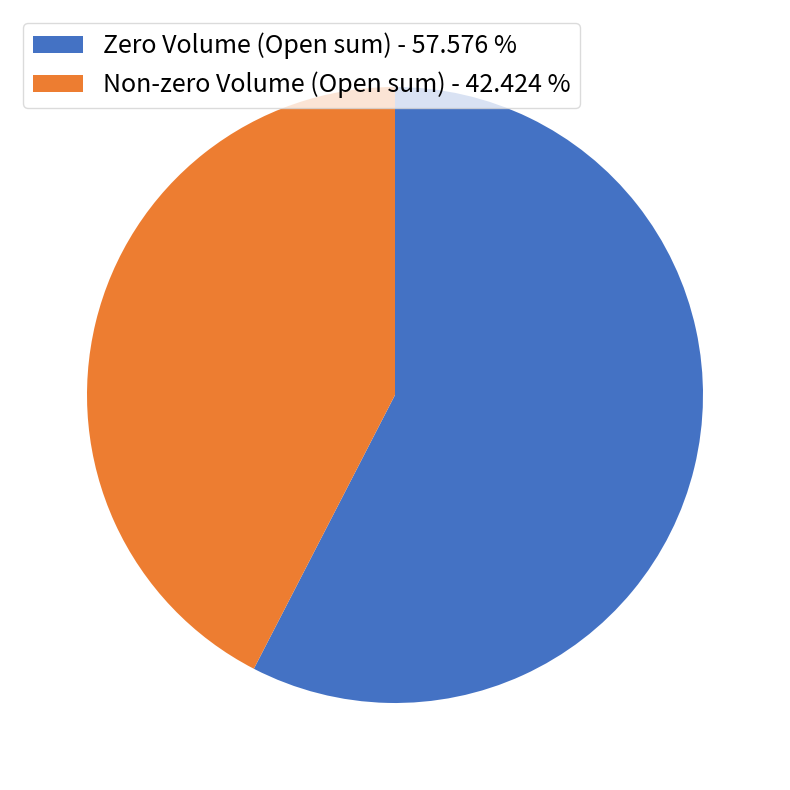

How many segments does this pie chart have?

2